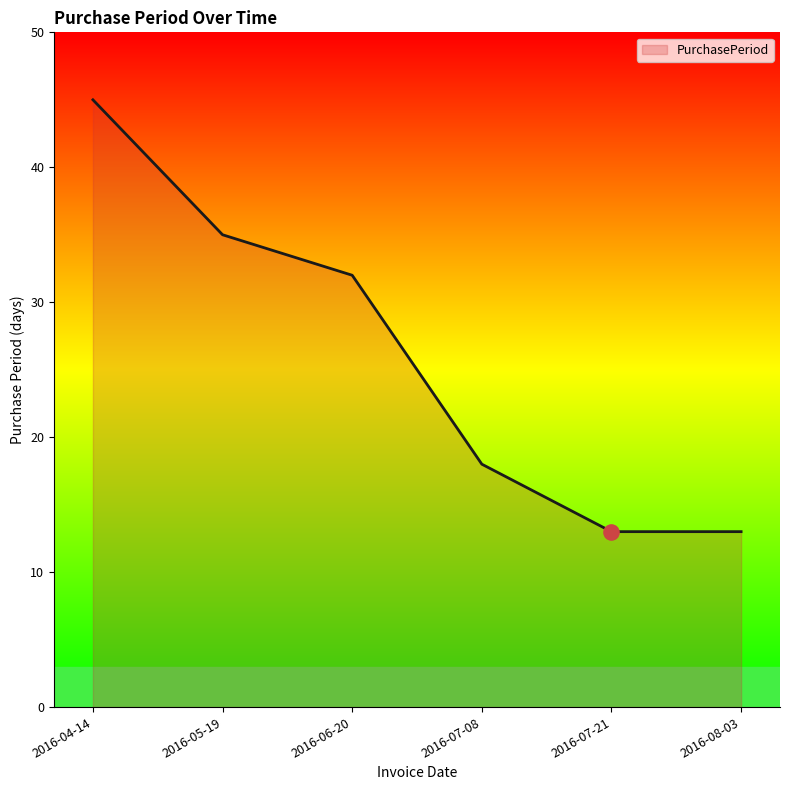

Which has a higher value, 2016-08-03 or 2016-04-14?

2016-04-14